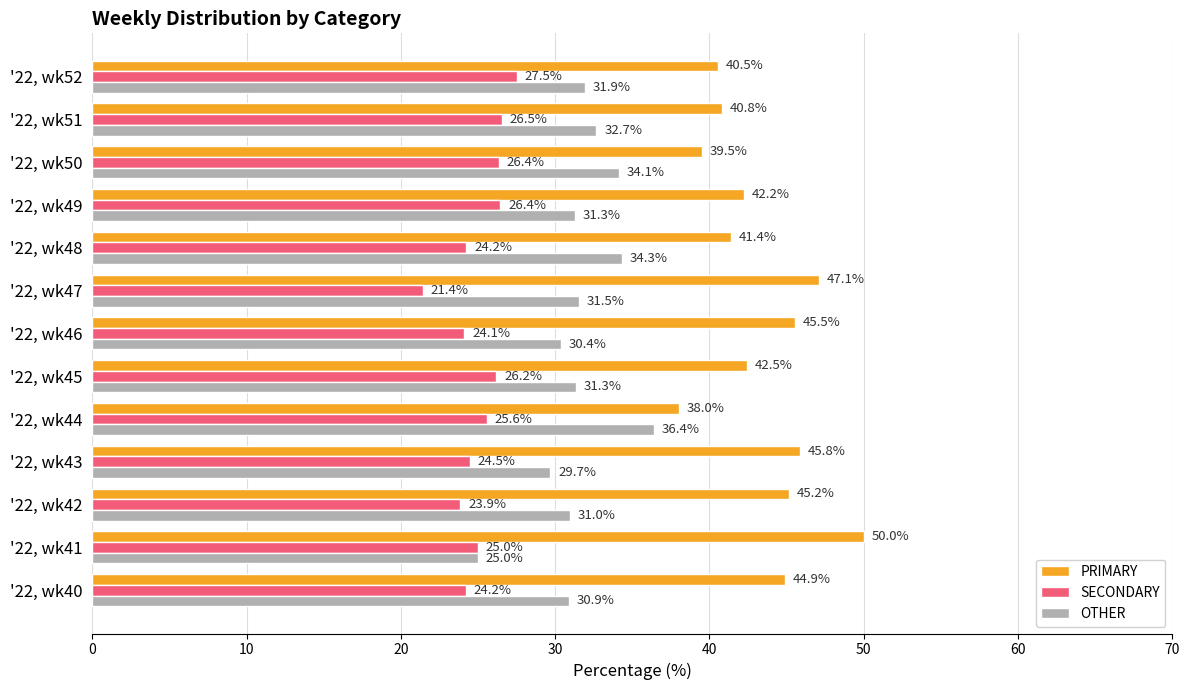

Which series has the largest total across all categories?

PRIMARY